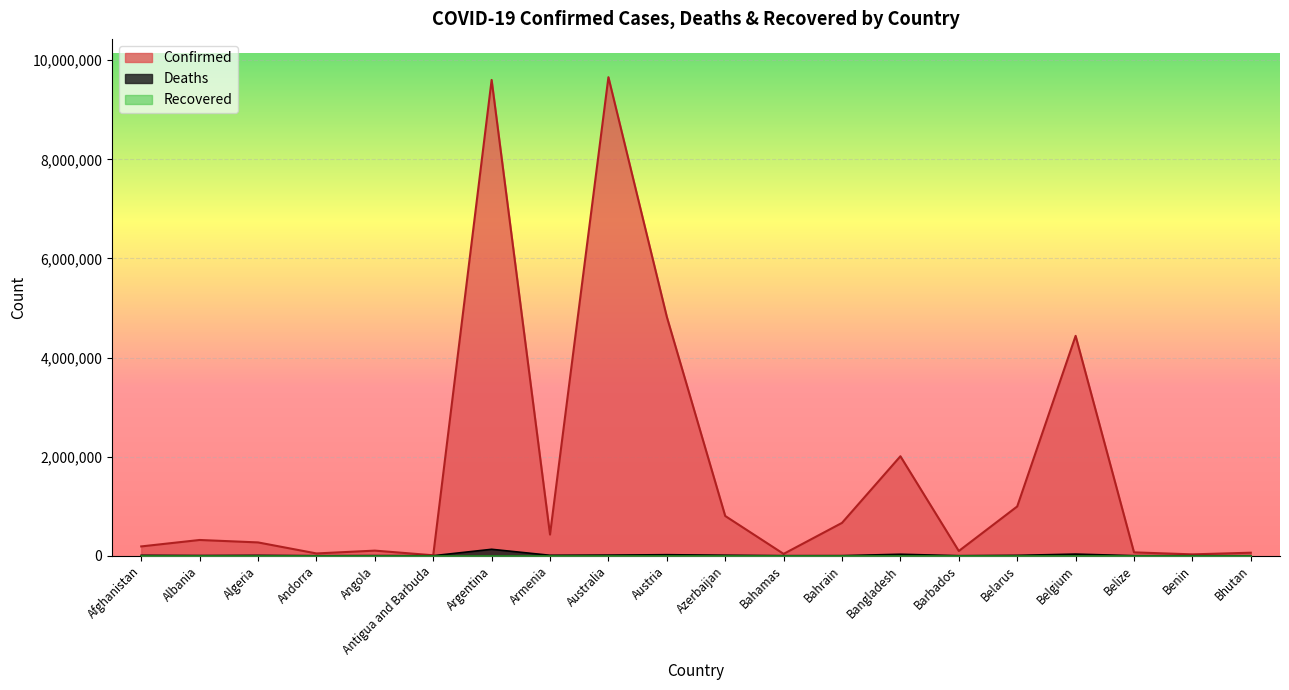

True or false: Deaths and Confirmed intersect in this chart.

False